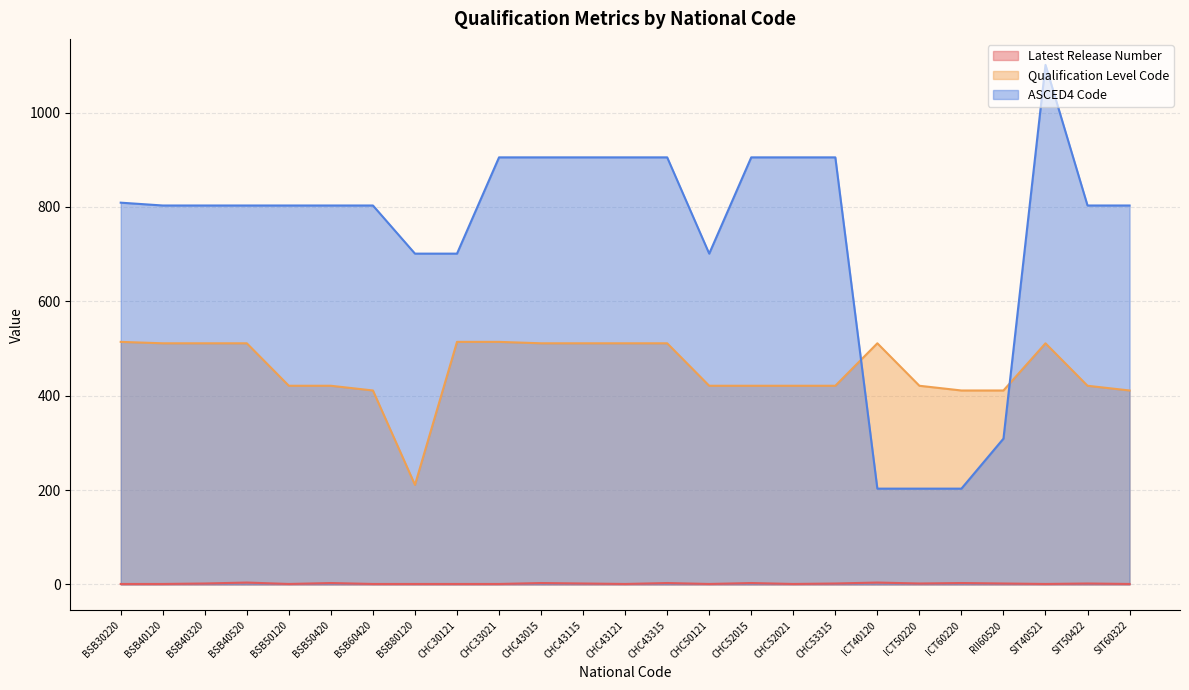

Is the value of Latest Release Number at CHC53315 greater than the value of ASCED4 Code at ICT60220?

No